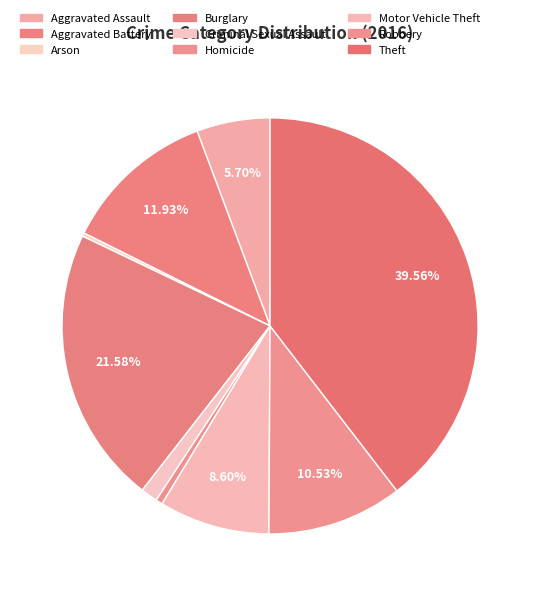

Is there any slice that represents more than half of the pie?

No